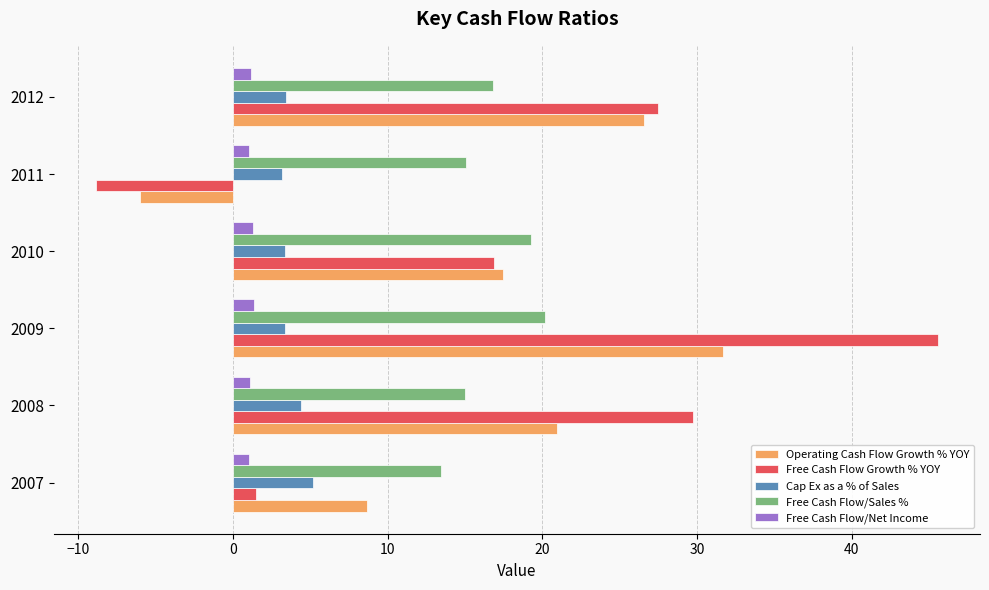

What is the average value of the Free Cash Flow/Sales % series?

16.6